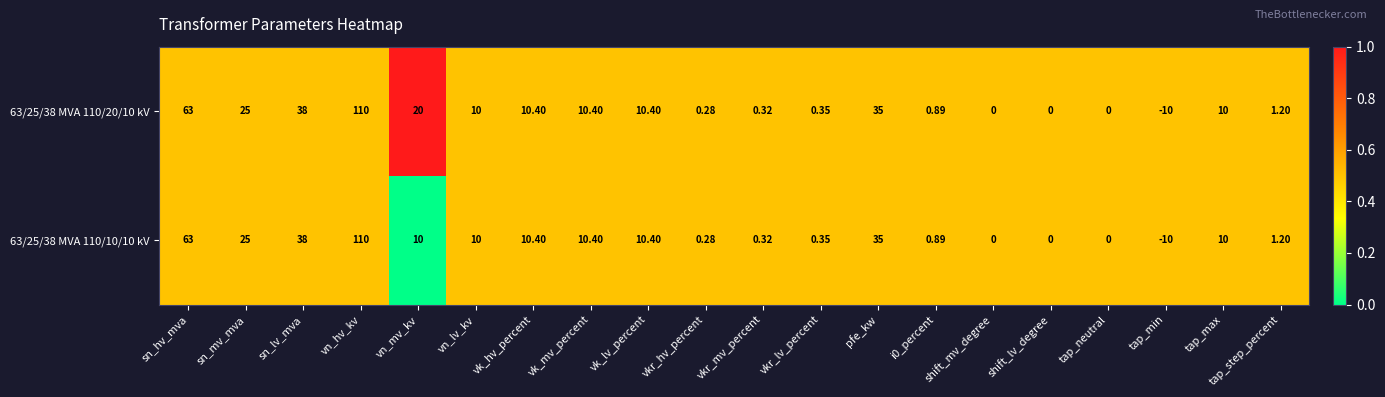

Where is 63/25/38 MVA 110/10/10 kV nearest to the value 50?

sn_lv_mva